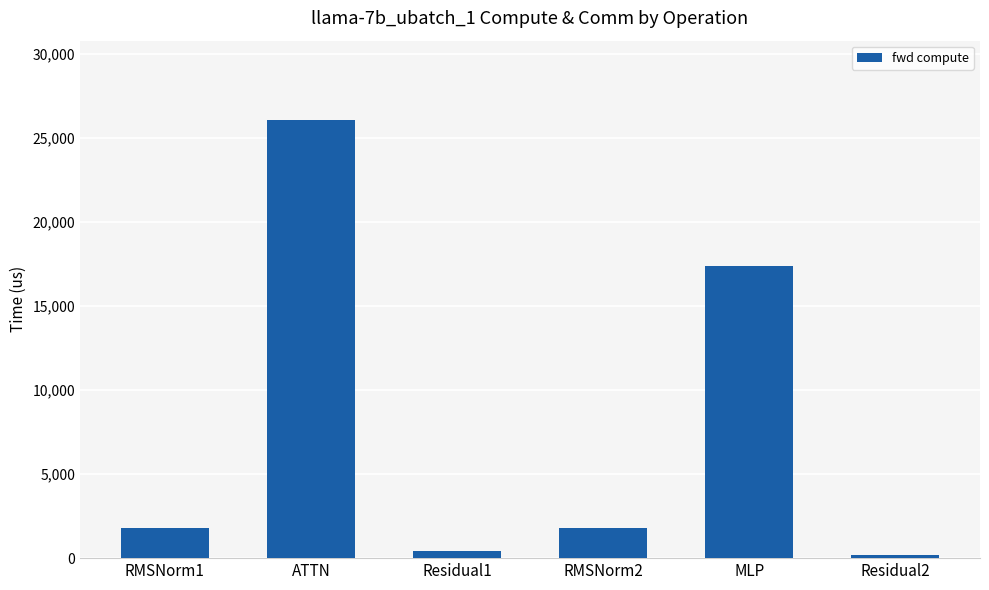

What is the label of the 6th bar from the right?

RMSNorm1